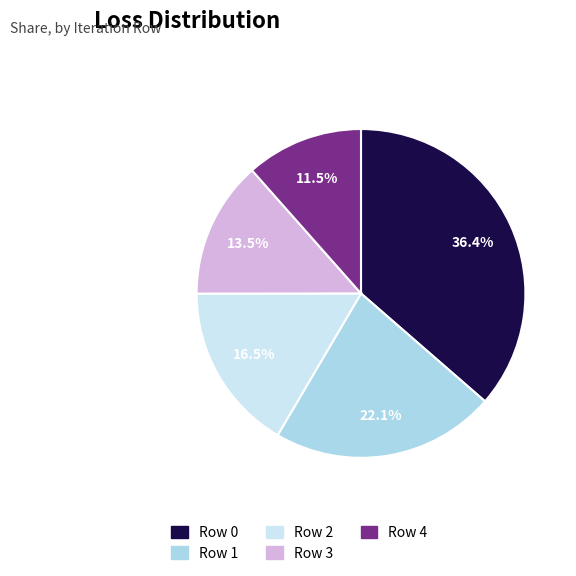

Which category has the smallest portion of the pie?

Row 4